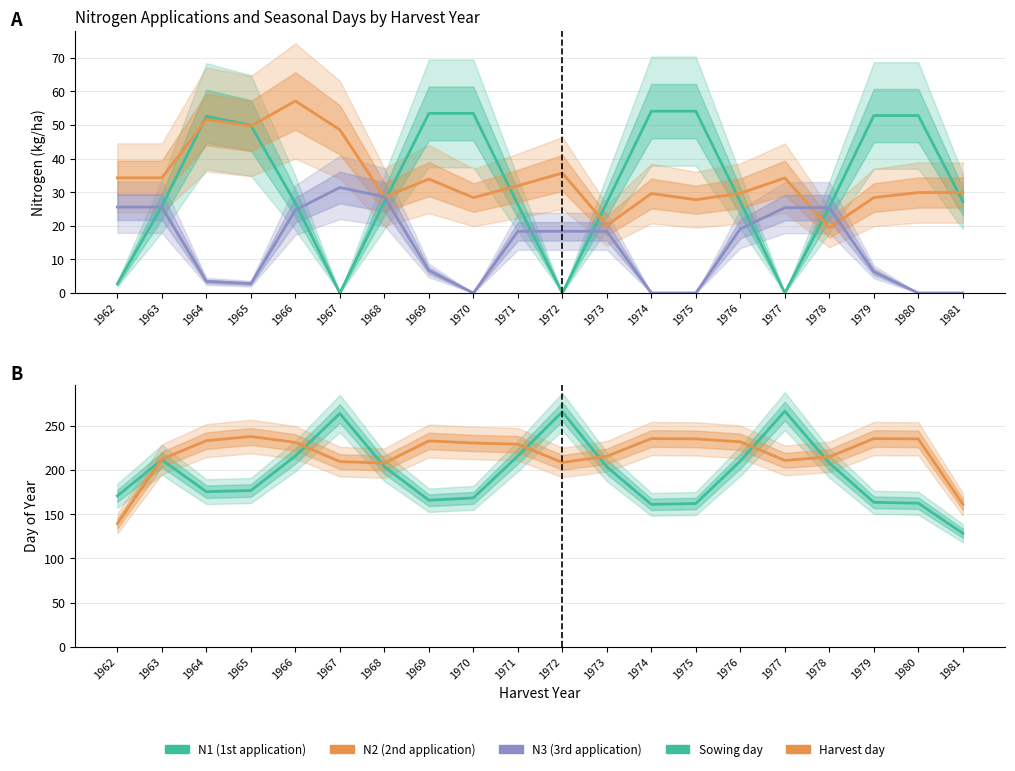

At which label is Harvest day closest to 188?

1968